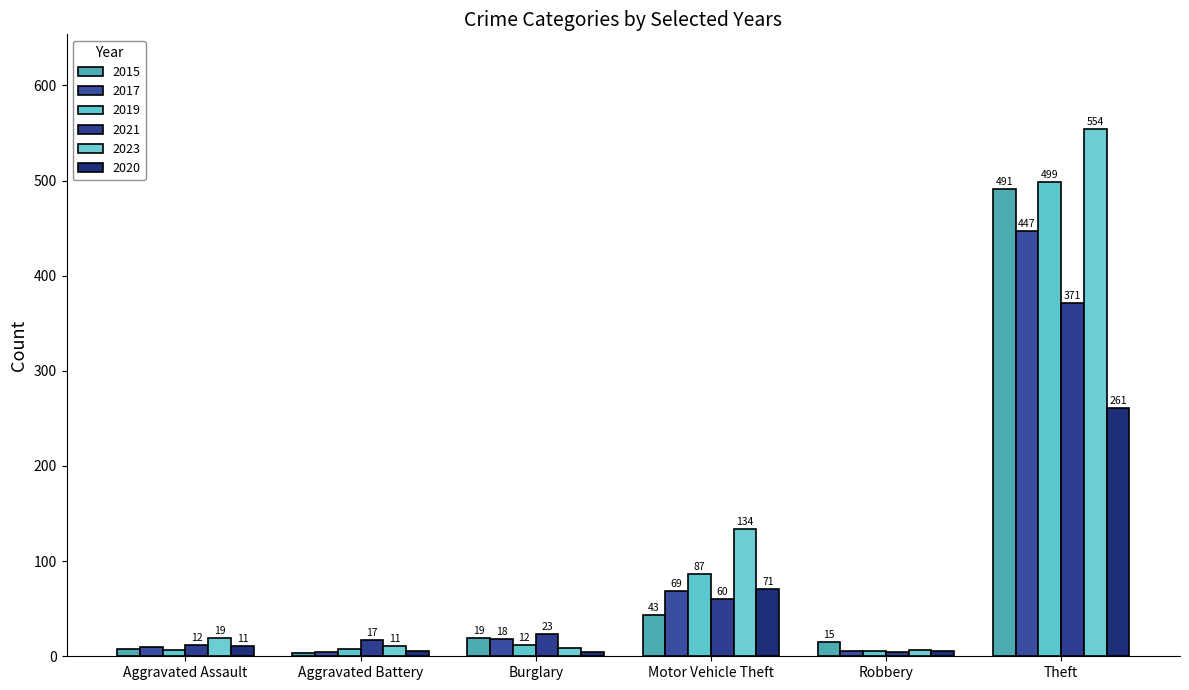

How many distinct data groups are displayed?

6